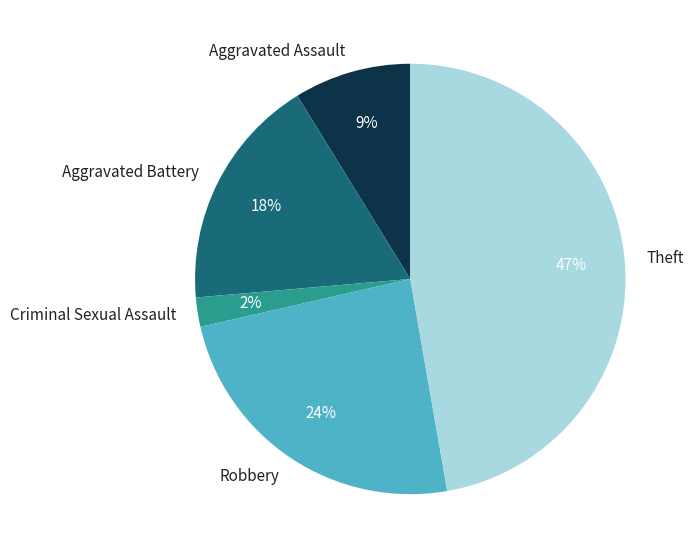

Is there any slice that represents more than half of the pie?

No